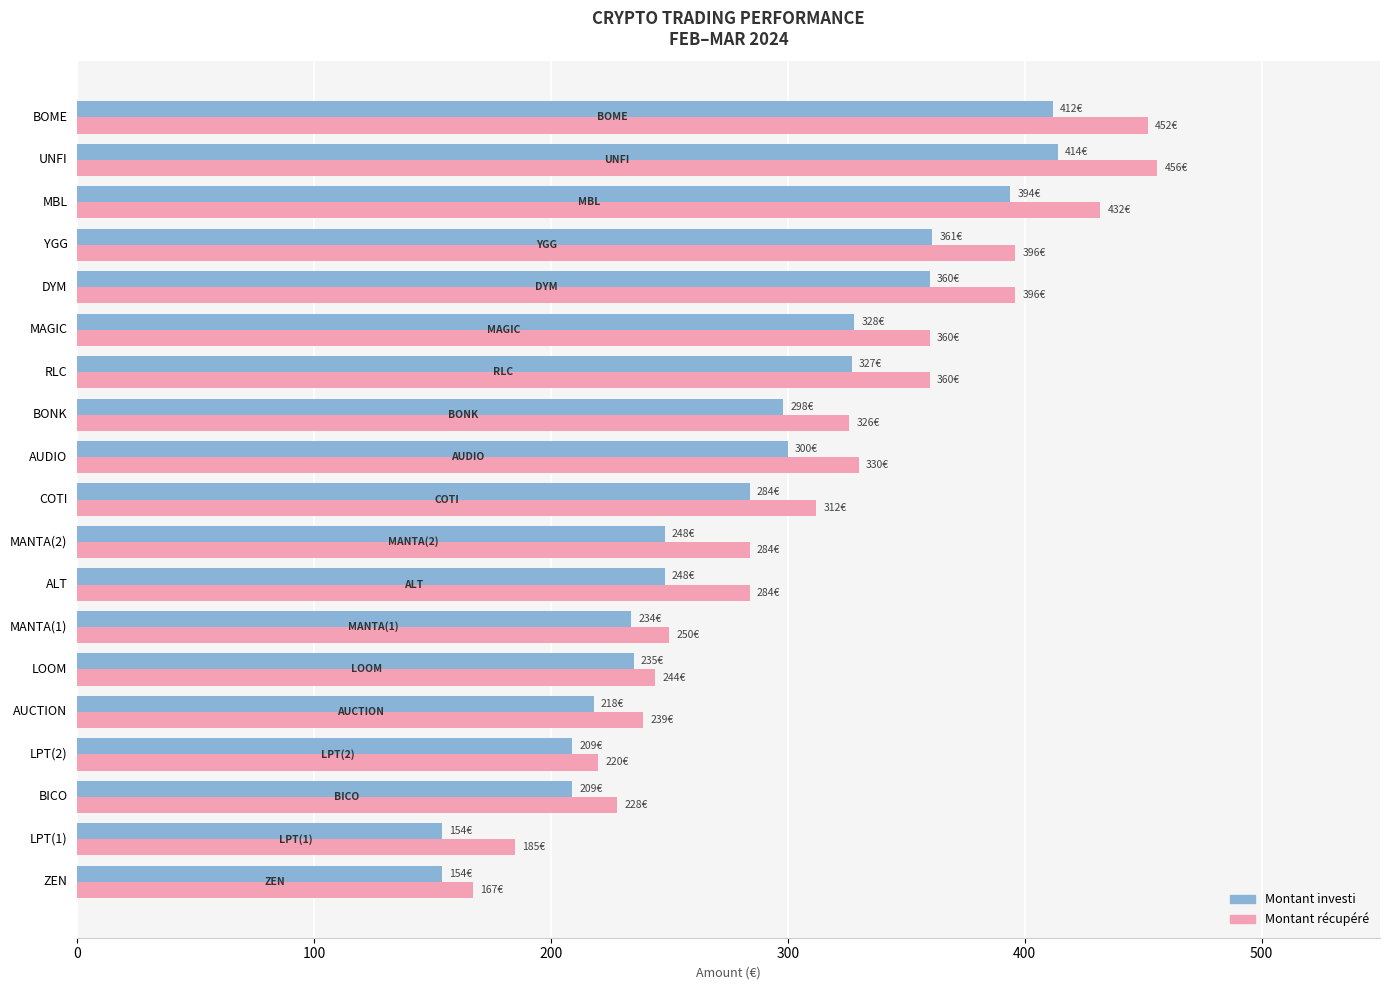

Which series has the widest spread of values?

Montant récupéré